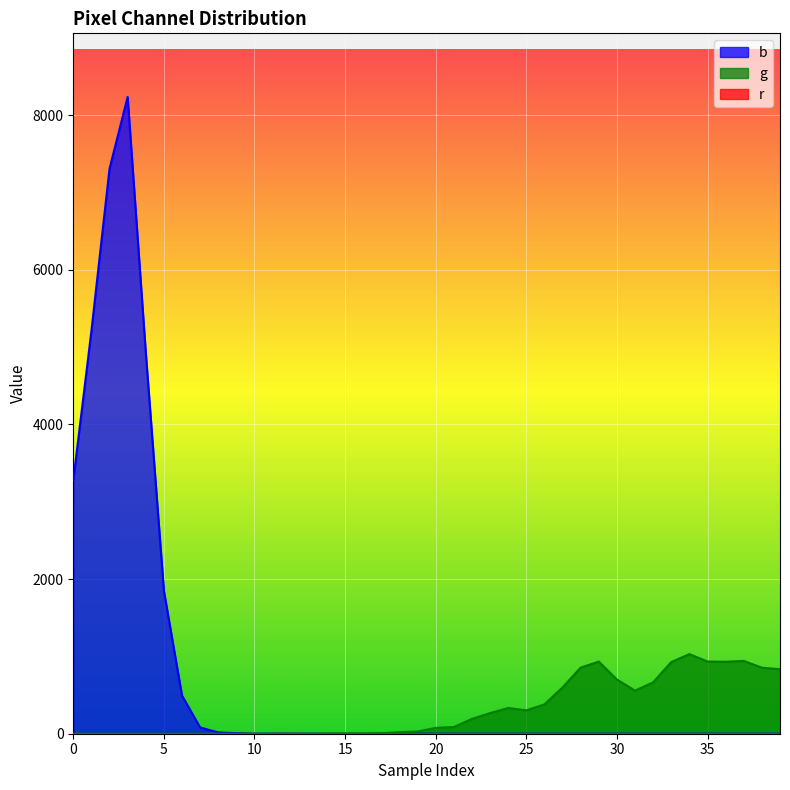

In g, how many points are lower than both neighbors (excluding endpoints)?

4